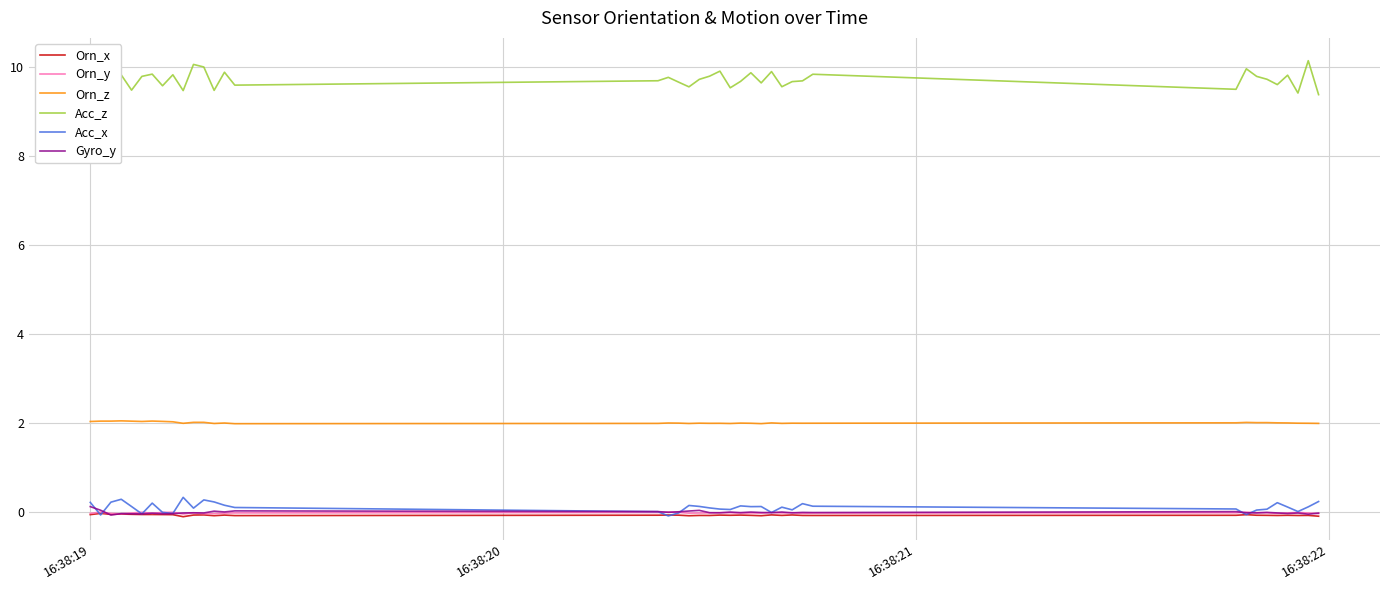

Is this an area chart (filled region under the line)?

No